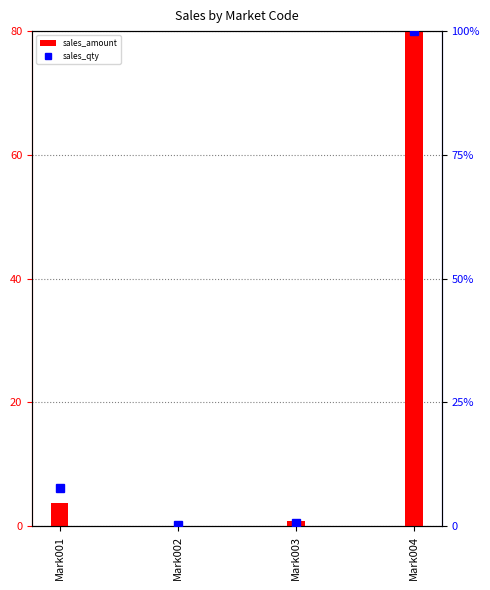

Count the number of data series in this chart.

2